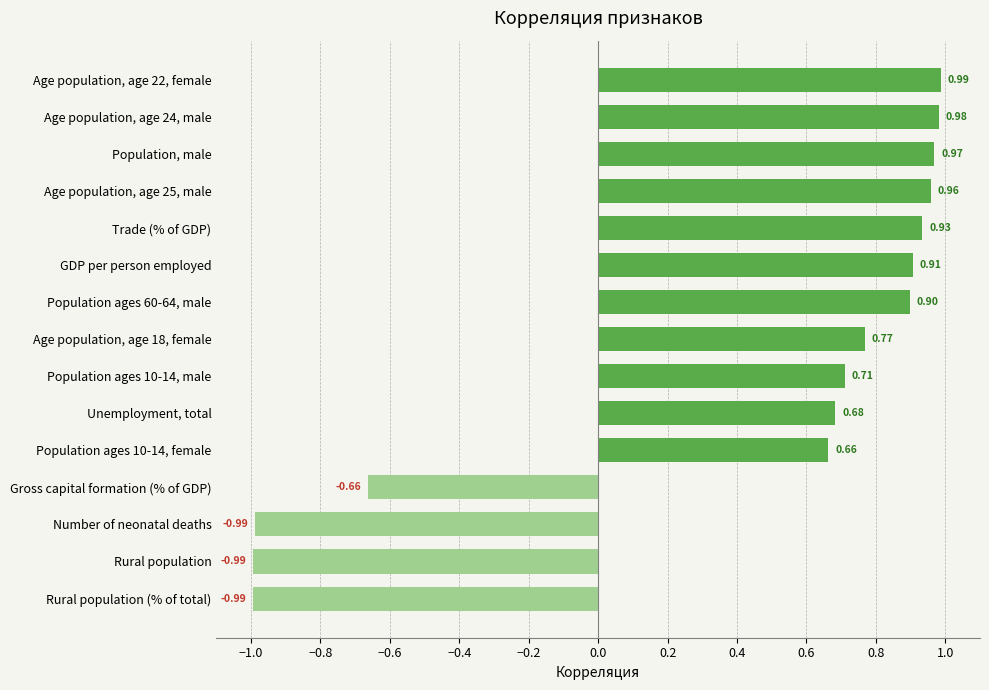

At which label is the value closest to 0?

Gross capital formation (% of GDP)